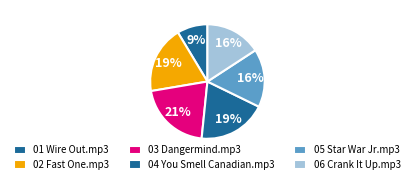

Which has a higher value, 03 Dangermind.mp3 or 06 Crank It Up.mp3?

03 Dangermind.mp3